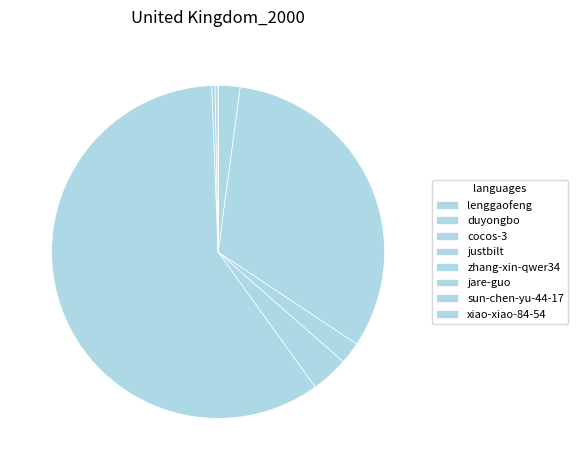

Which slice represents more than half of the pie?

cocos-3